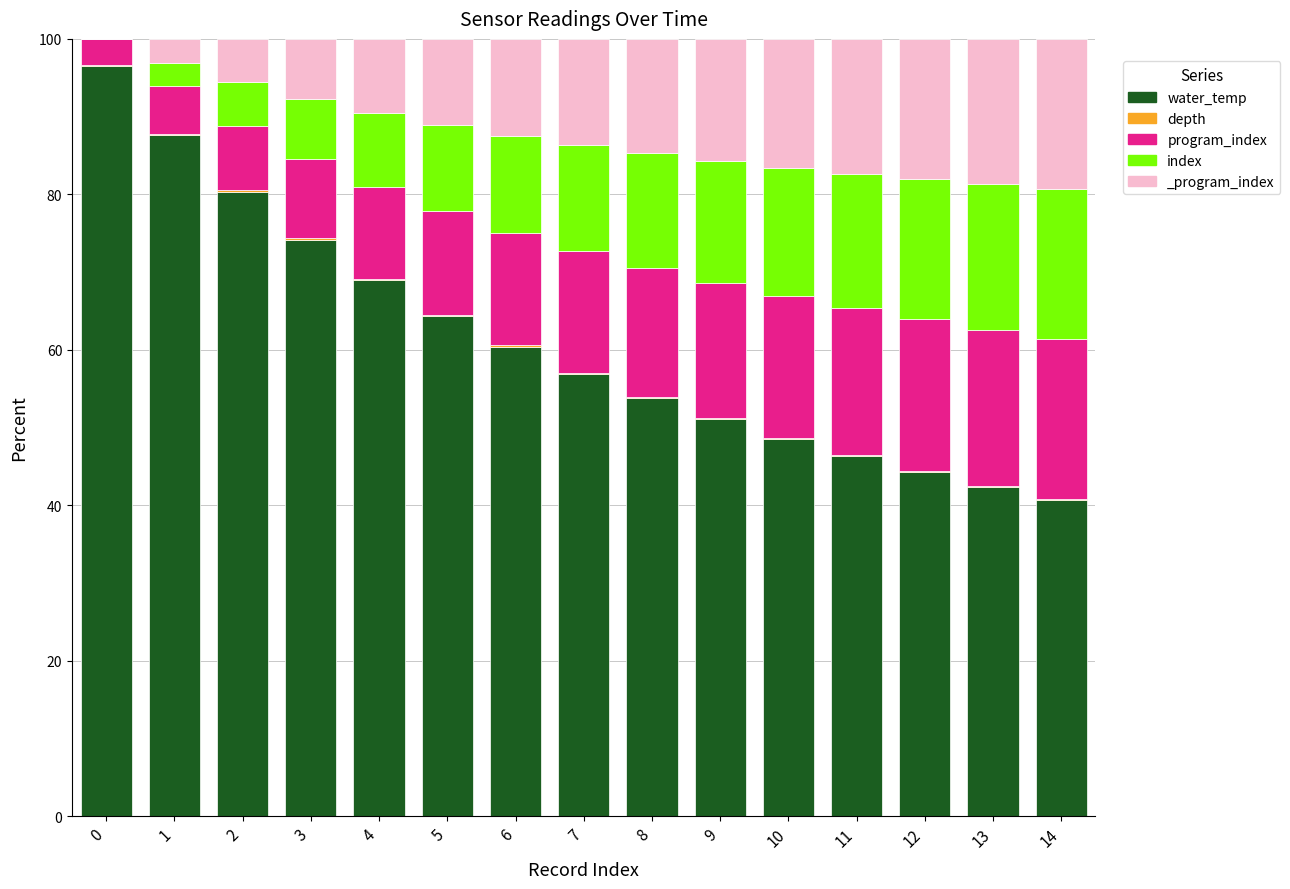

At which label is depth closest to 0?

14